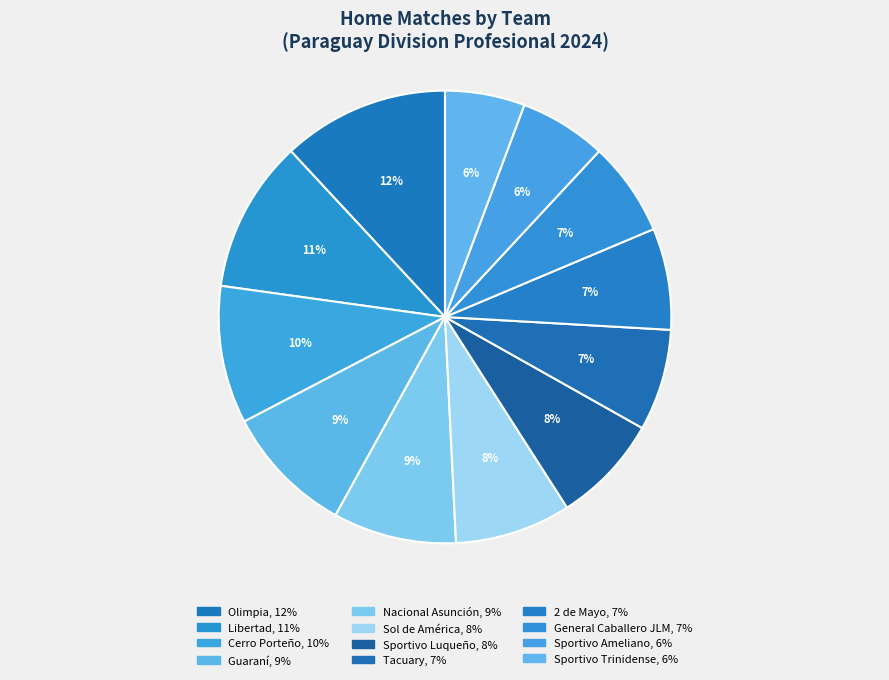

Rank the categories by value from highest to lowest.

Olimpia, Libertad, Cerro Porteño, Guaraní, Nacional Asunción, Sol de América, Sportivo Luqueño, Tacuary, 2 de Mayo, General Caballero JLM, Sportivo Ameliano, Sportivo Trinidense